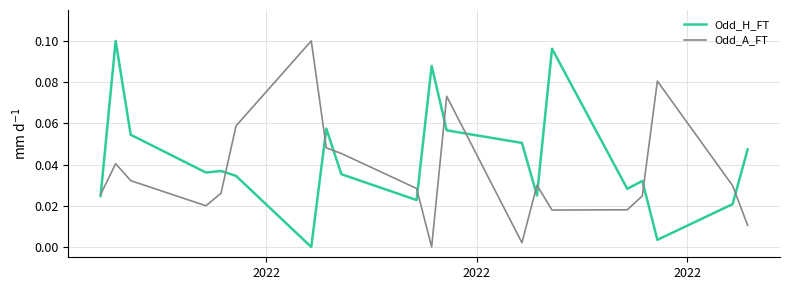

Count the number of data series in this chart.

2